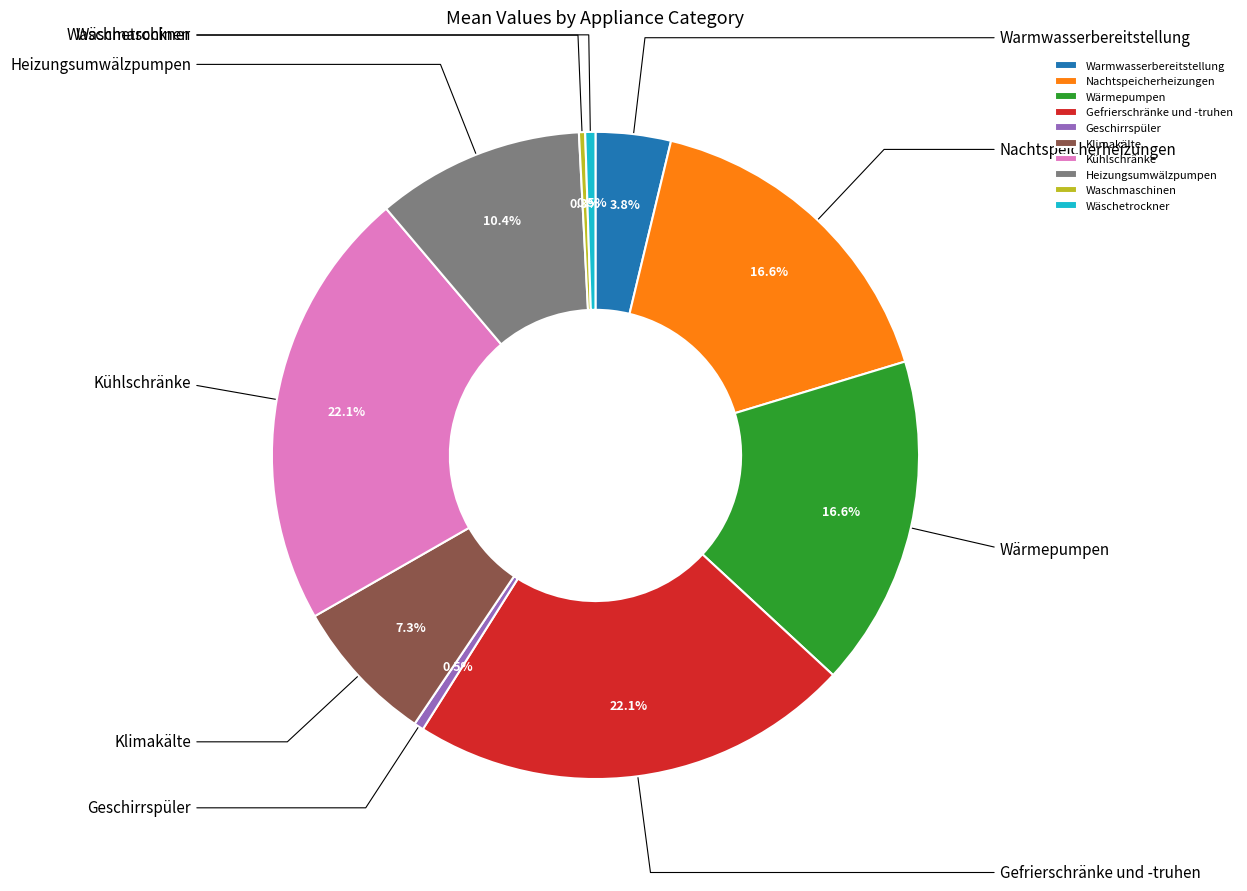

To the nearest percent, what is the difference between the Klimakälte and Nachtspeicherheizungen slice percentages?

9%